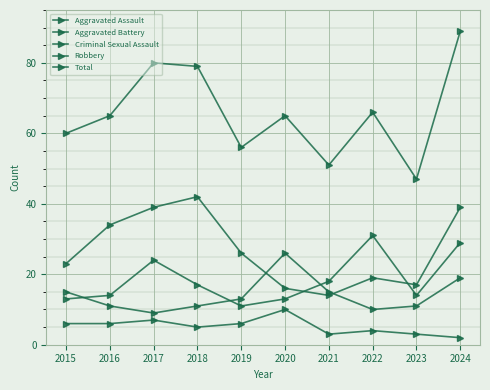

Rank the categories by Robbery value from highest to lowest.

2018, 2017, 2024, 2016, 2019, 2015, 2022, 2023, 2020, 2021